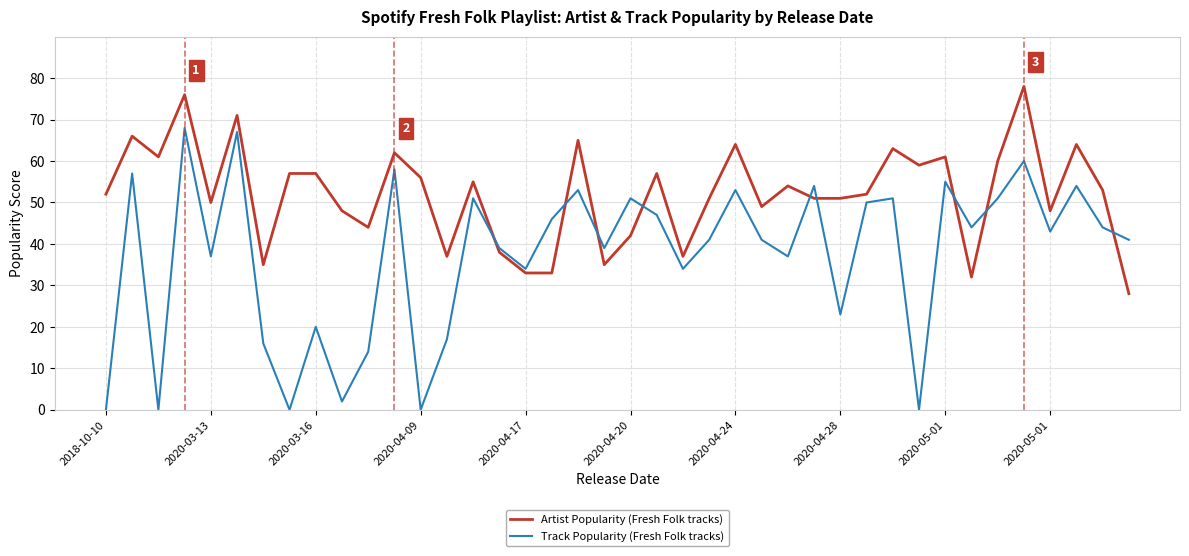

What is the lowest value of the Artist Popularity (Fresh Folk tracks) series?

28